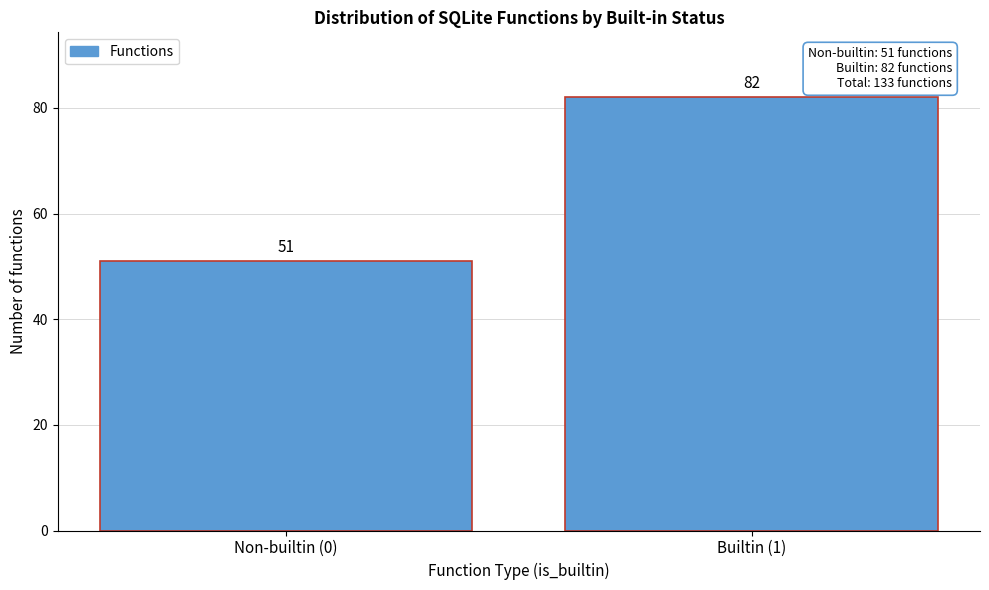

Reading left to right, transcribe all the data shown in this chart.

51	82